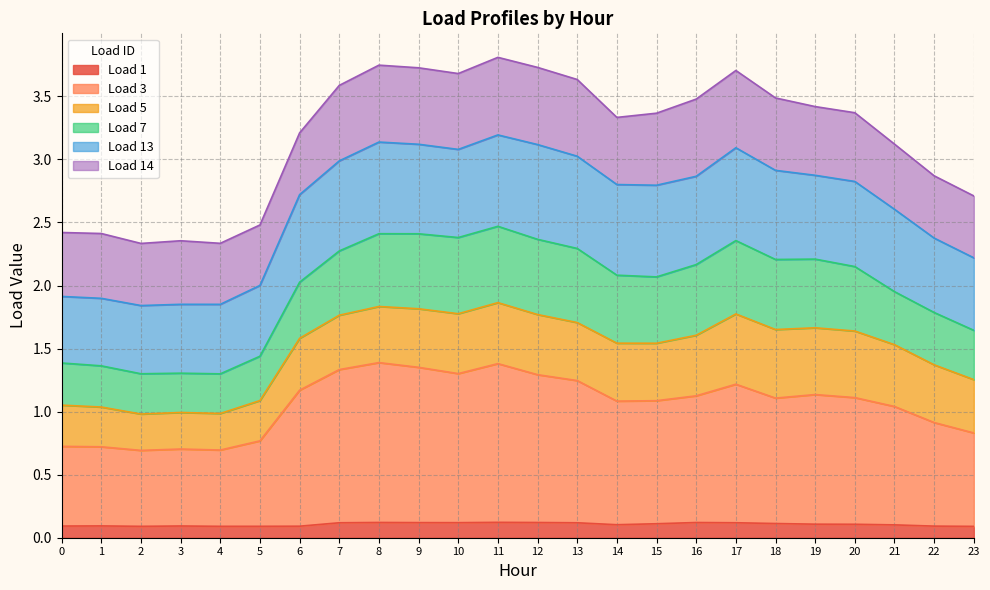

Is it true that Load 1 equals 0.1 at 14?

True